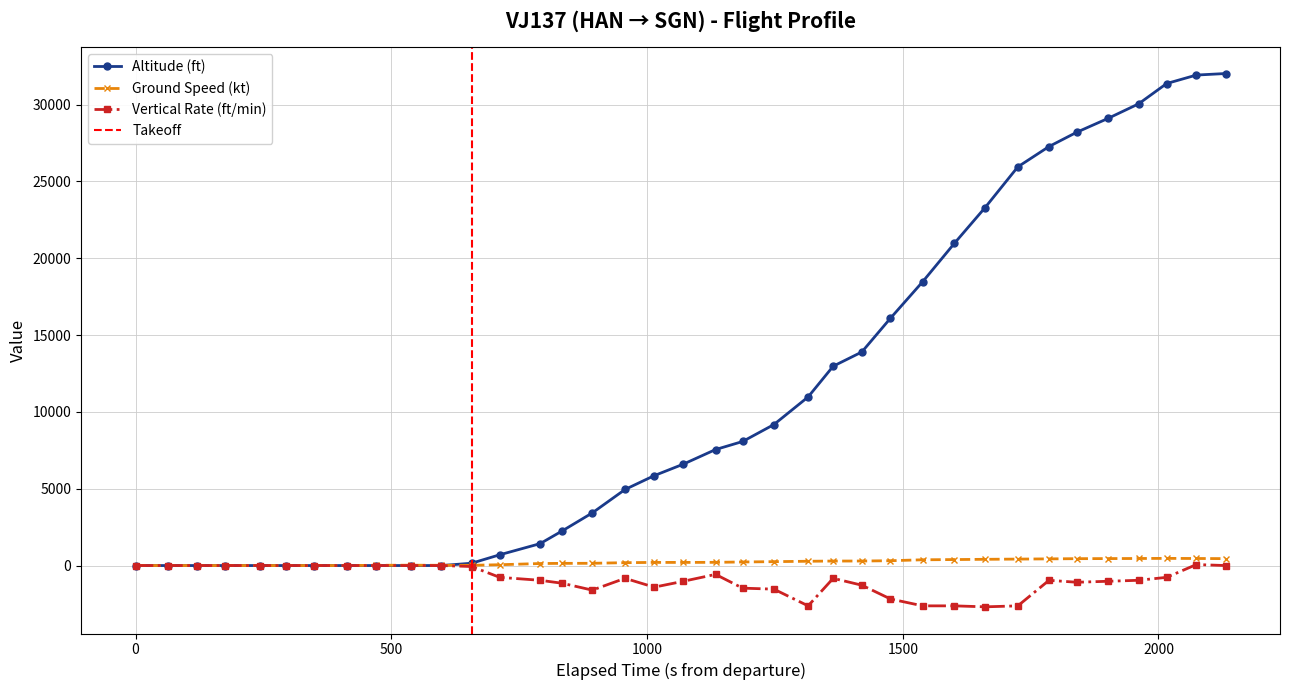

Count the number of categories in the chart.

37